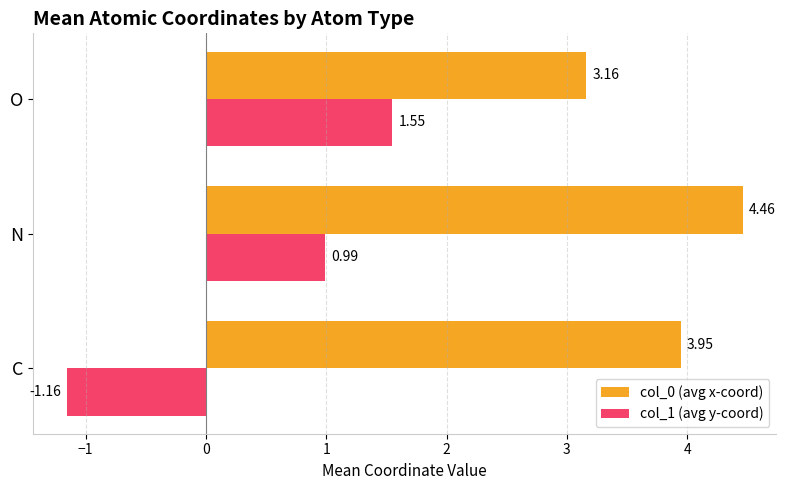

What is the difference between the highest and lowest values at N?

3.5